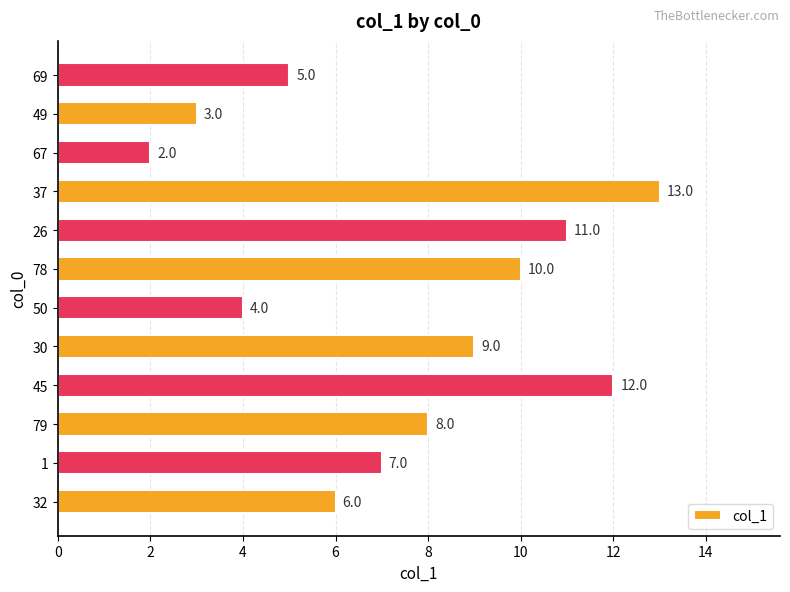

What is the change in value from 32 to 1?

+1